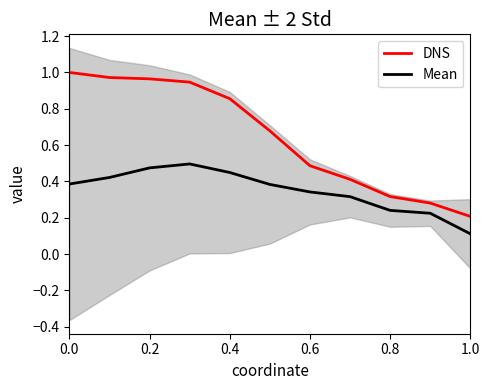

True or false: DNS has a value of 0.2 at 1.0.

True